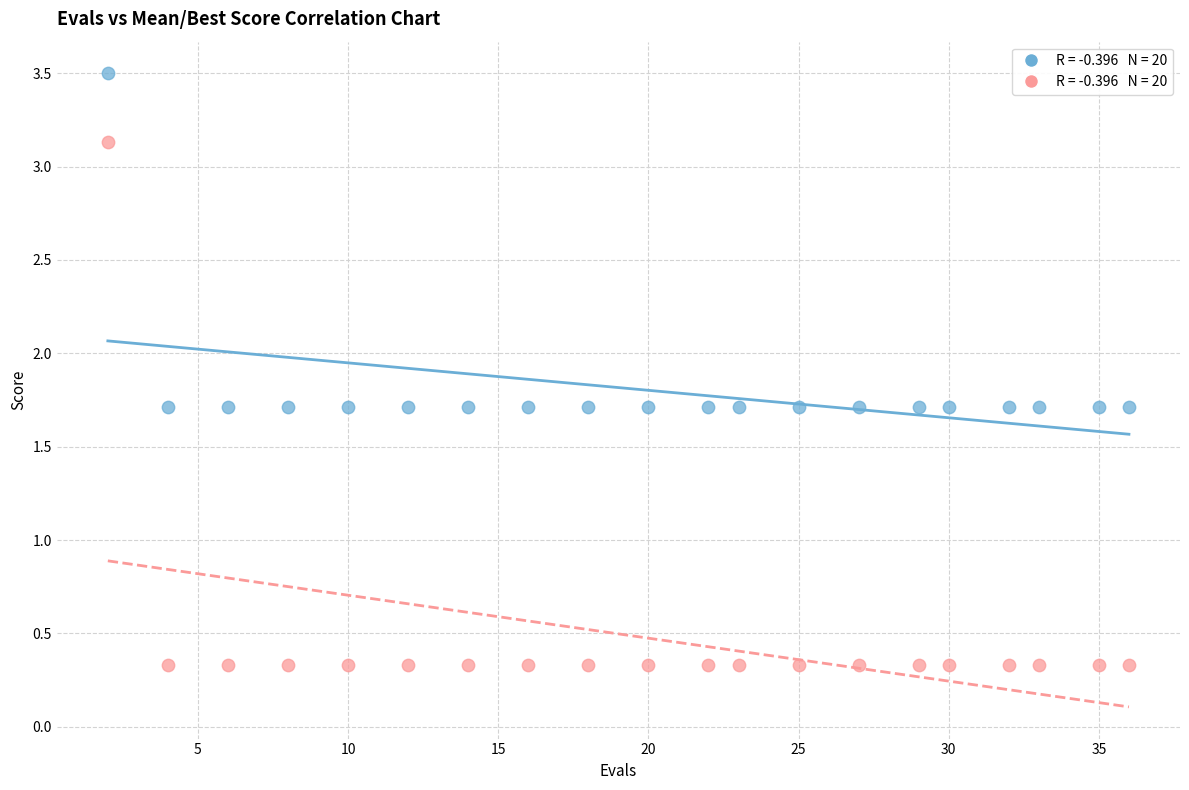

Across all data points, what is the range of X values (max minus min)?

34.0